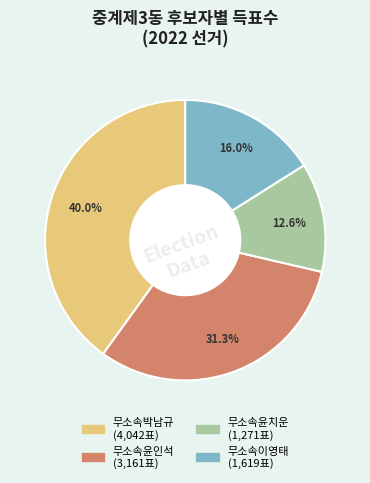

How many slices are in this pie chart?

4